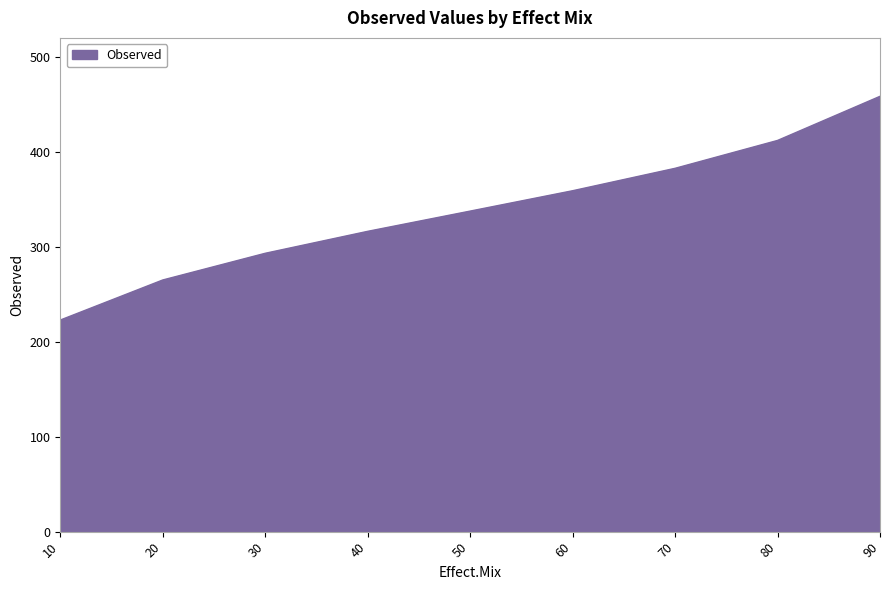

How many lines are shown in the chart?

1